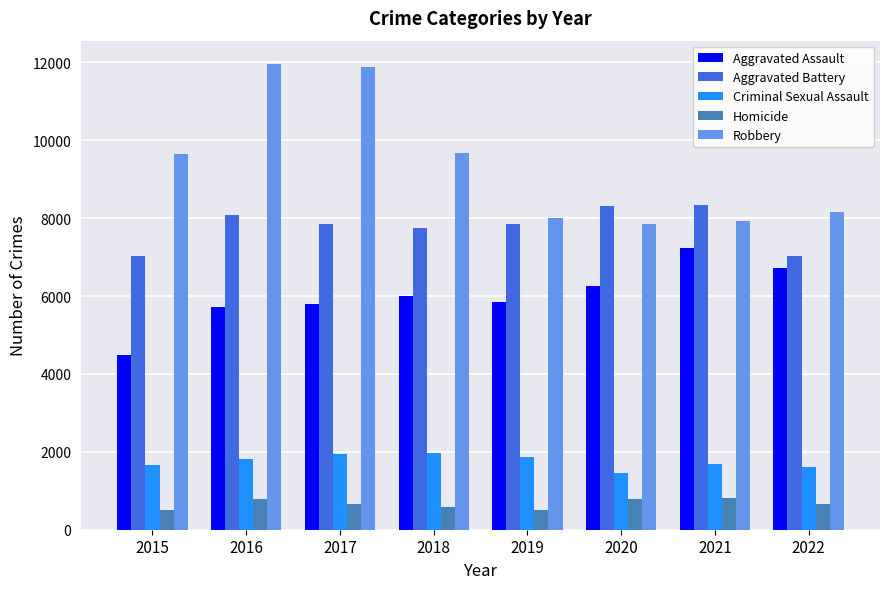

How many data points does each series have?

8